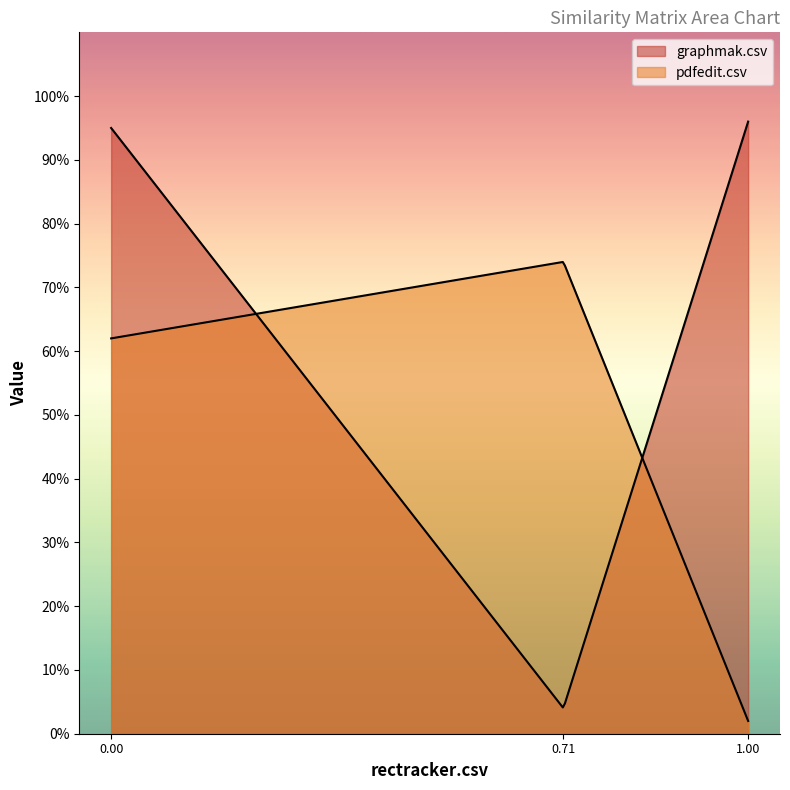

What are all the series names shown in the legend?

graphmak.csv, pdfedit.csv